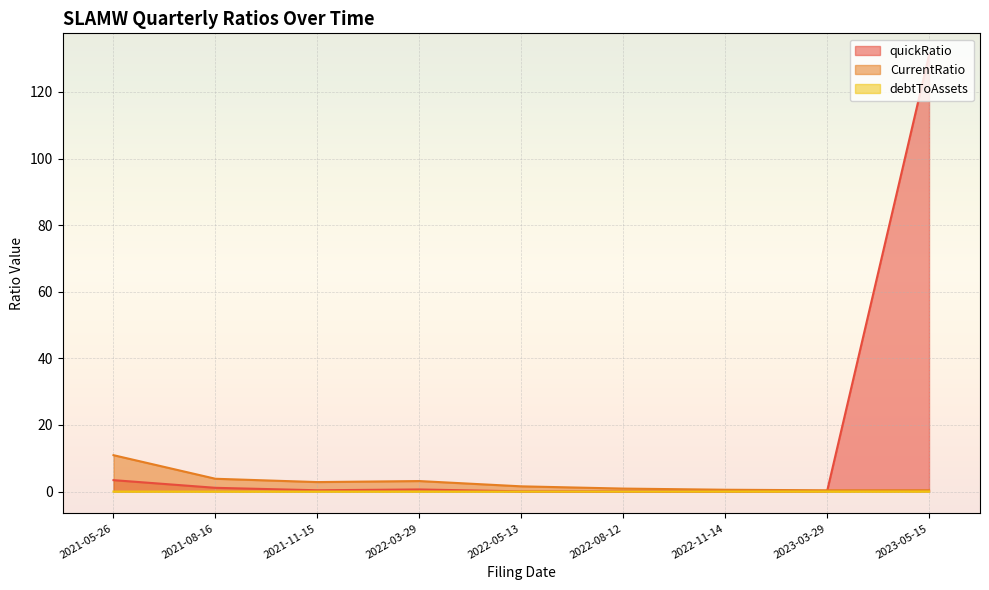

True or false: quickRatio and debtToAssets cross at least once.

False